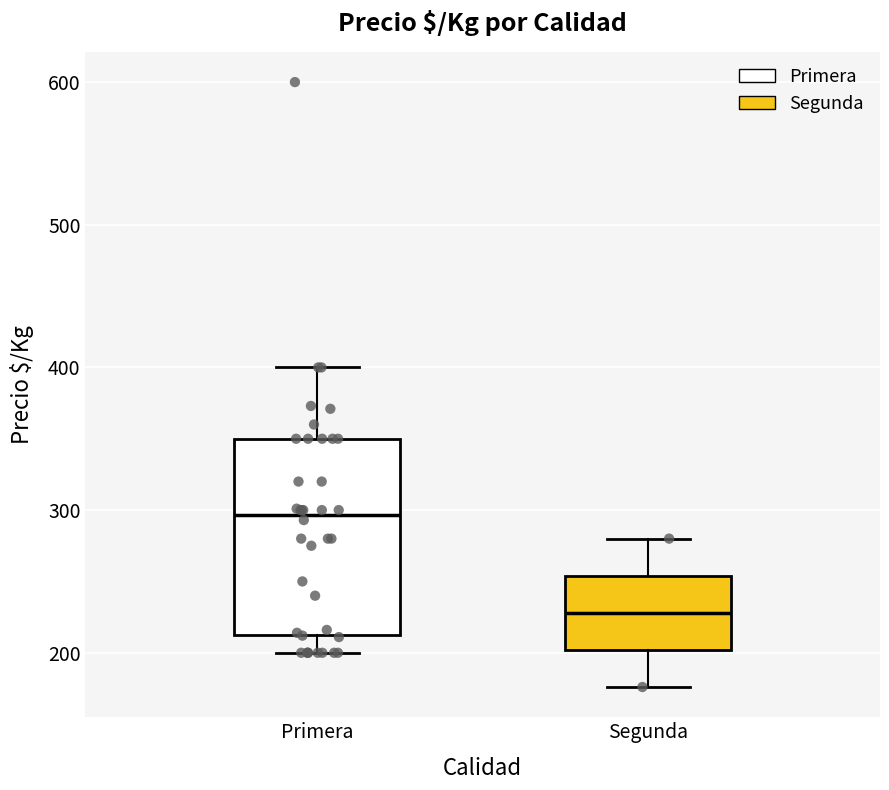

Reading left to right, read every box against the y-axis: the position of its median line, the range the box covers, and the ends of its whiskers. The values are not printed on the chart, so give them approximately, as read against the axis.

Primera: median 300, box 210 to 350, whiskers 200 to 400
Segunda: median 230, box 200 to 250, whiskers 180 to 280